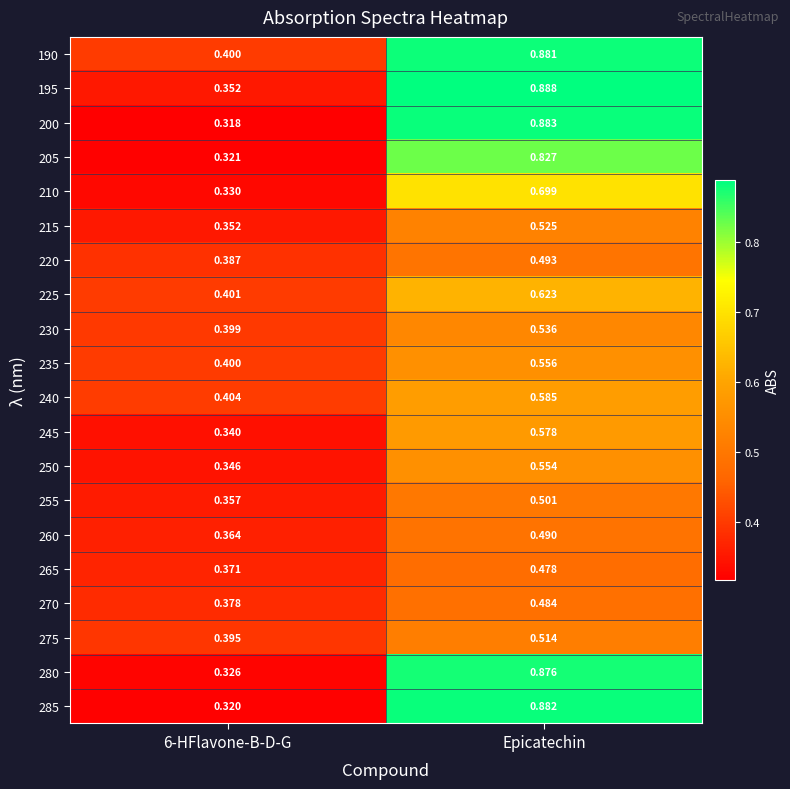

At which category does the chart reach its peak across all series?

Epicatechin